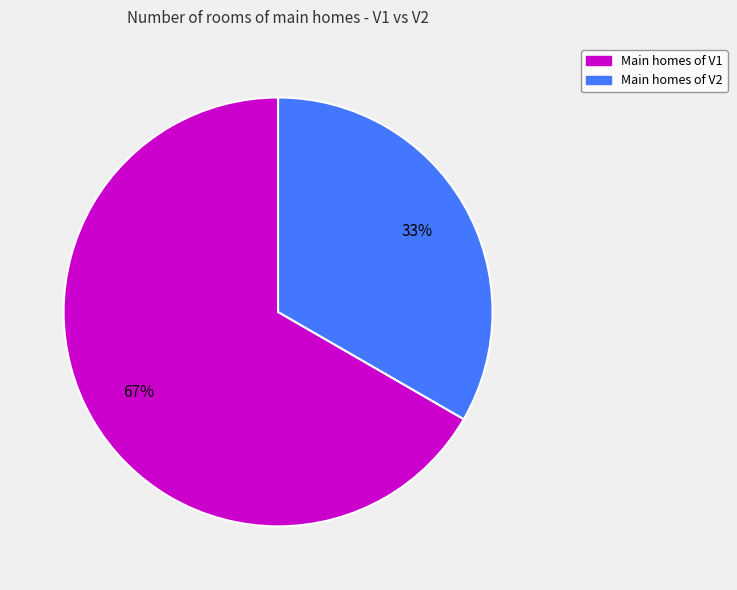

Is there any slice that represents more than half of the pie?

Yes